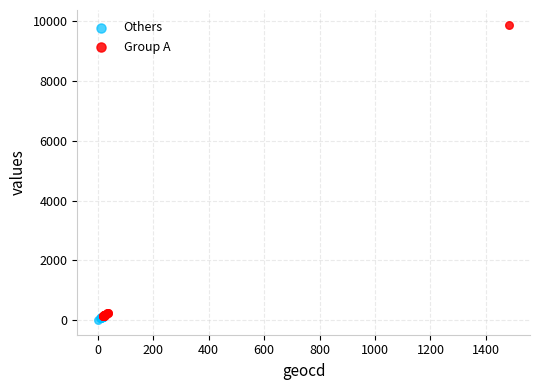

What are all the series names shown in the legend?

Others, Group A